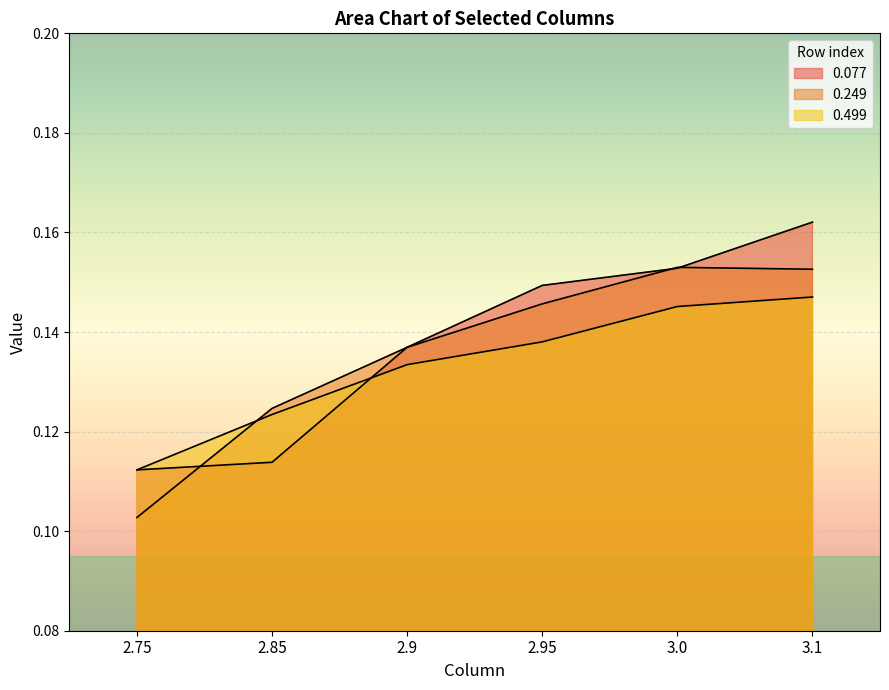

What is the label of the 5th point from the left?

3.0